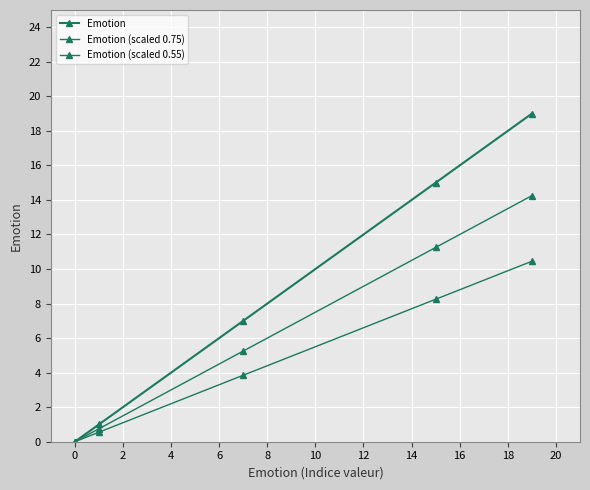

True or false: Emotion (scaled 0.75) has more than 1 interior local peaks.

False